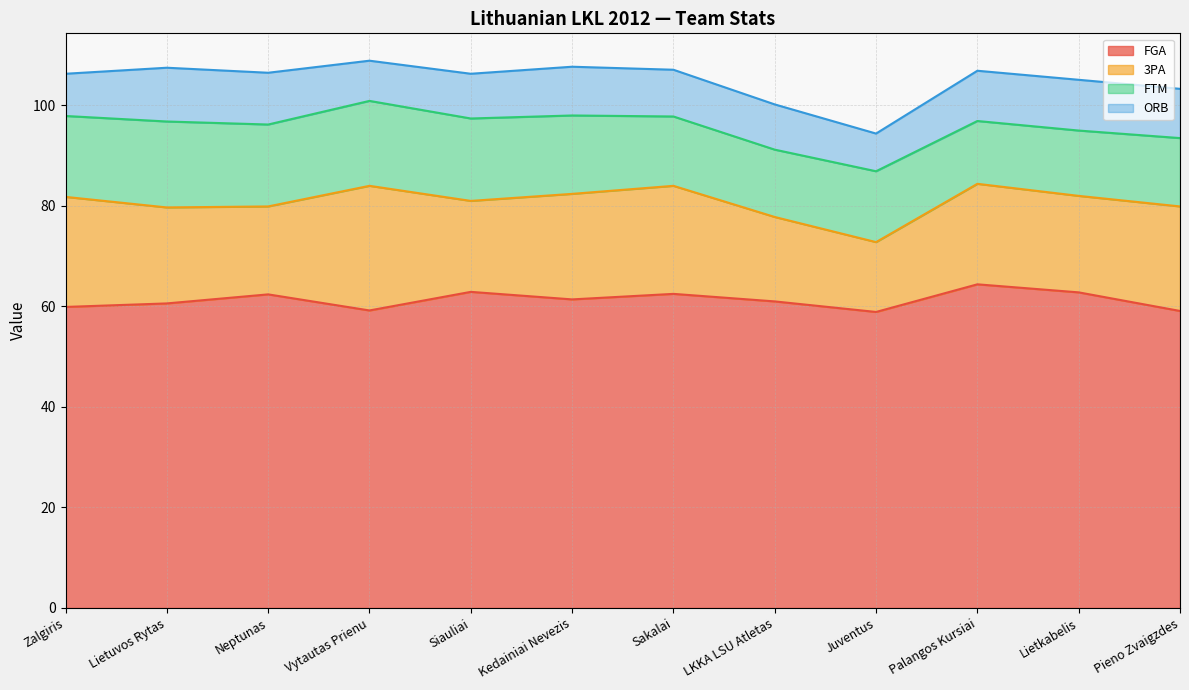

What value does the FGA series have at Palangos Kursiai?

64.4